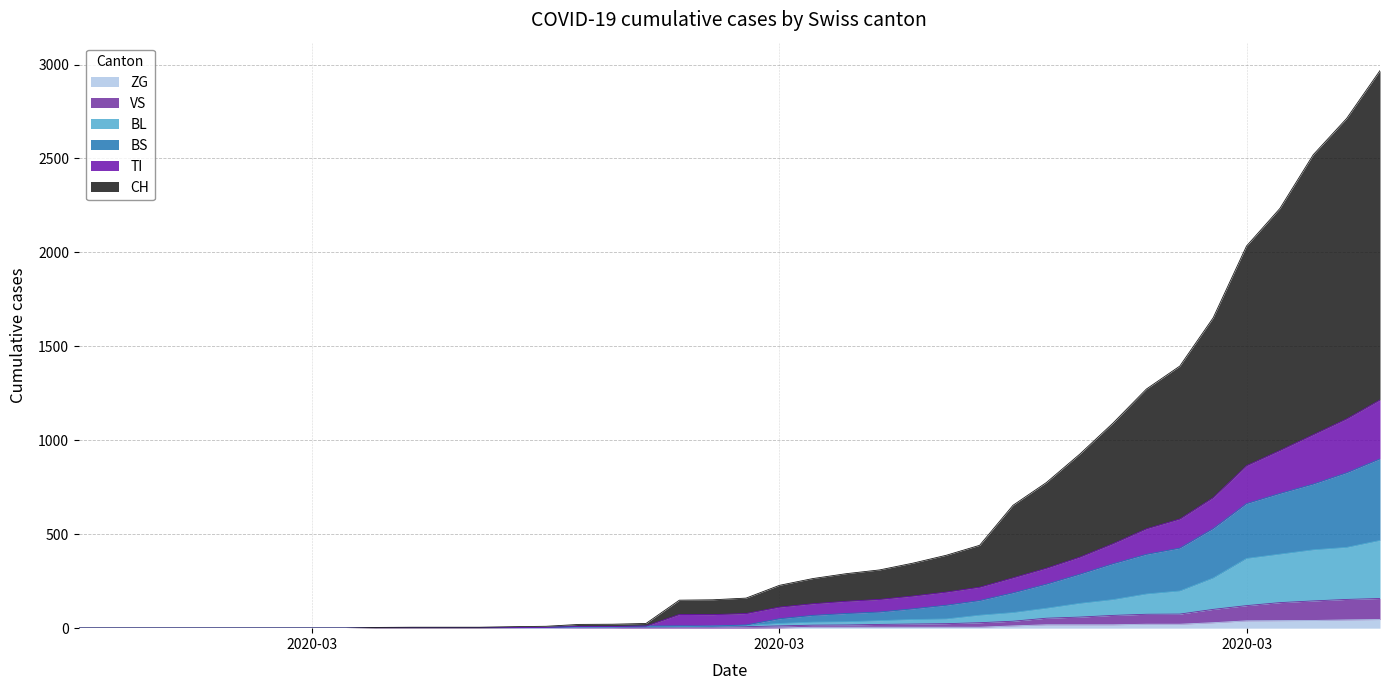

How many values in ZG are above zero?

19